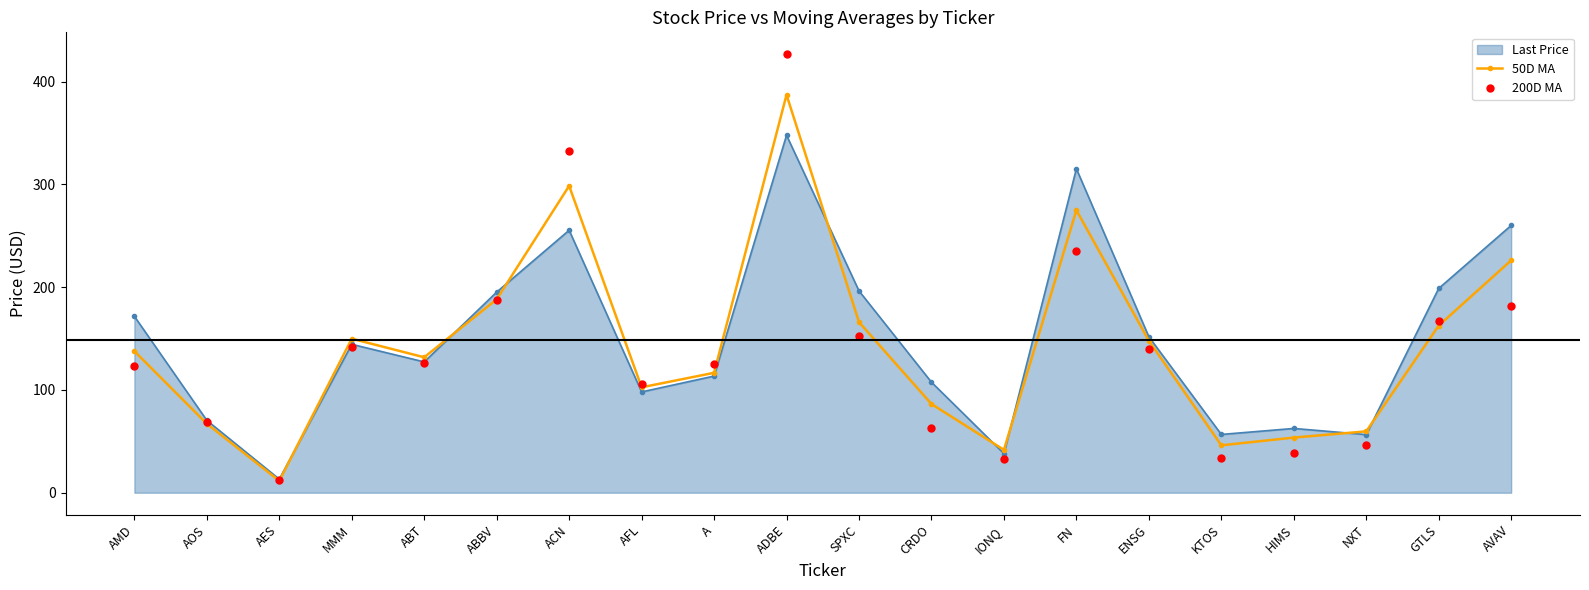

What is the difference between the highest and lowest values at AOS?

3.3